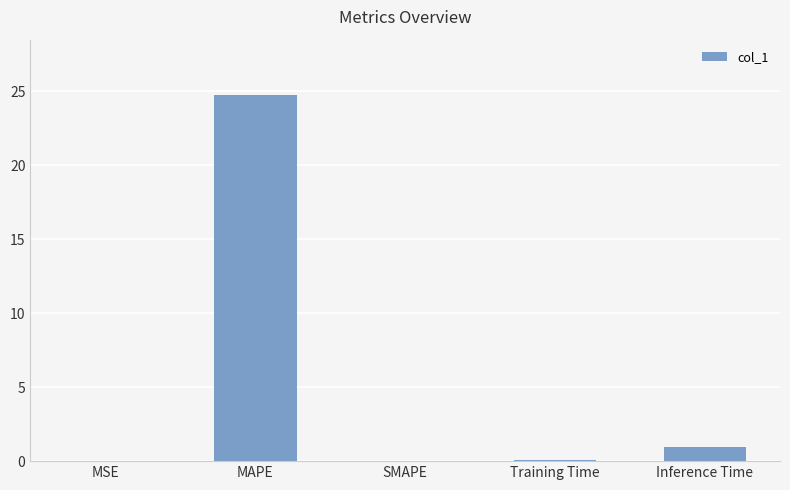

What is the change in value from SMAPE to Inference Time?

+1.0